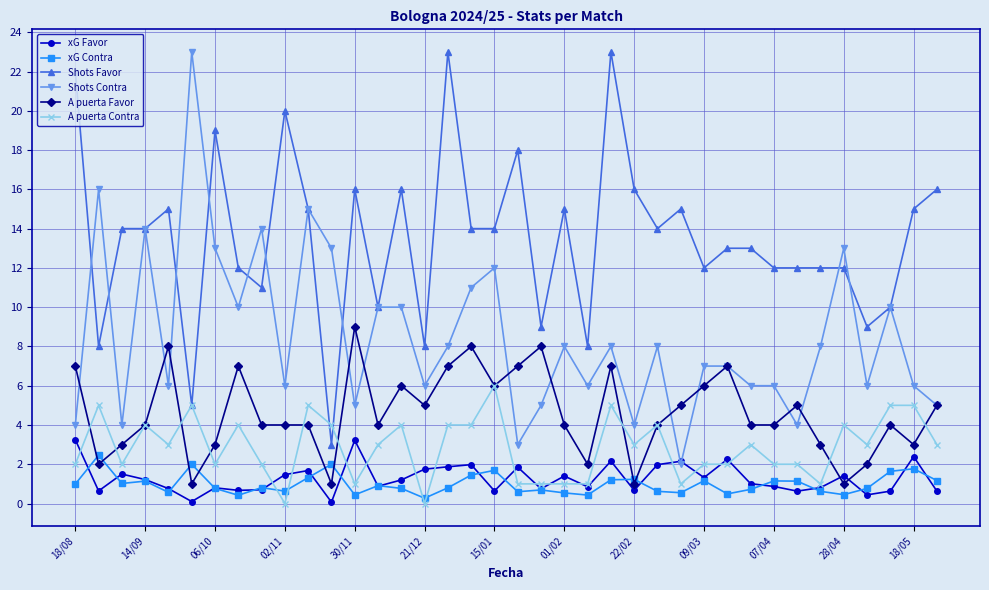

True or false: xG Favor and Shots Favor cross at least once.

False